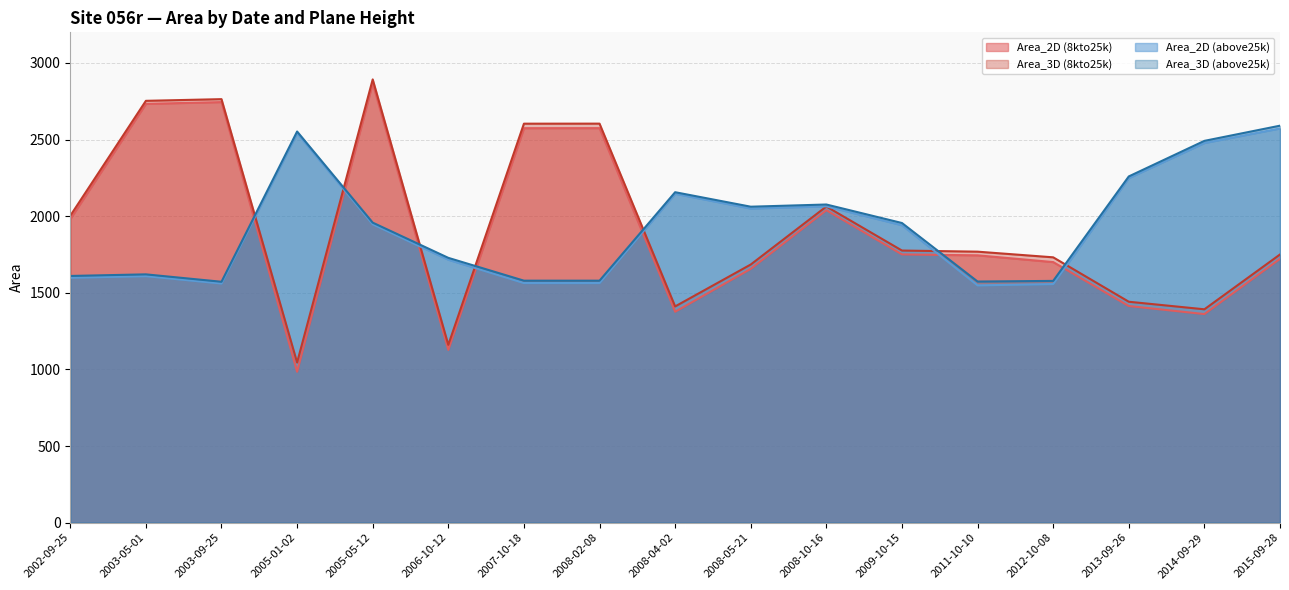

Where does the Area_3D (8kto25k) series first go above 1768?

2002-09-25